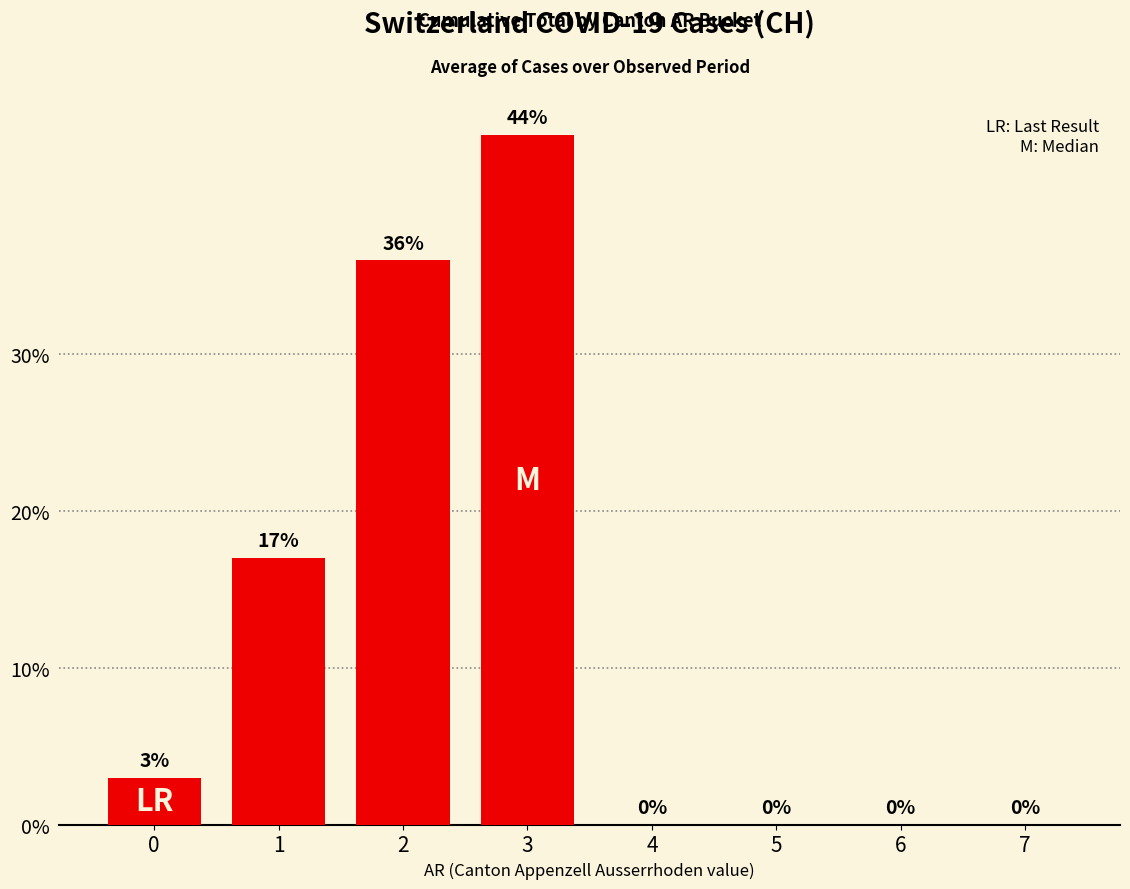

What is the sum of all values?

100